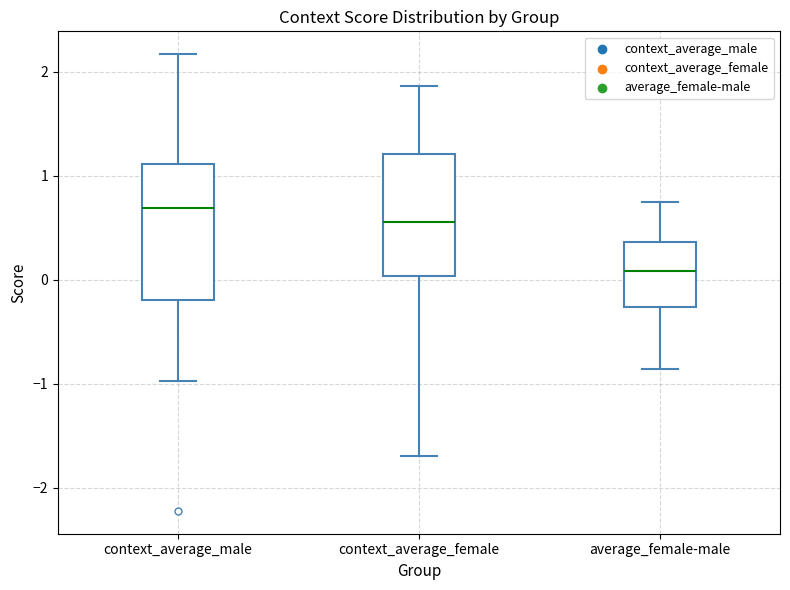

Reading left to right, transcribe this box plot: for each box, give where its median line is, the range the box spans, and where its two whiskers end, as read against the y-axis. The values are not printed on the chart, so give them approximately, as read against the axis.

context_average_male: median 0.7, box -0.2 to 1.1, whiskers -1.0 to 2.2
context_average_female: median 0.6, box 0.0 to 1.2, whiskers -1.7 to 1.9
average_female-male: median 0.1, box -0.3 to 0.4, whiskers -0.9 to 0.7